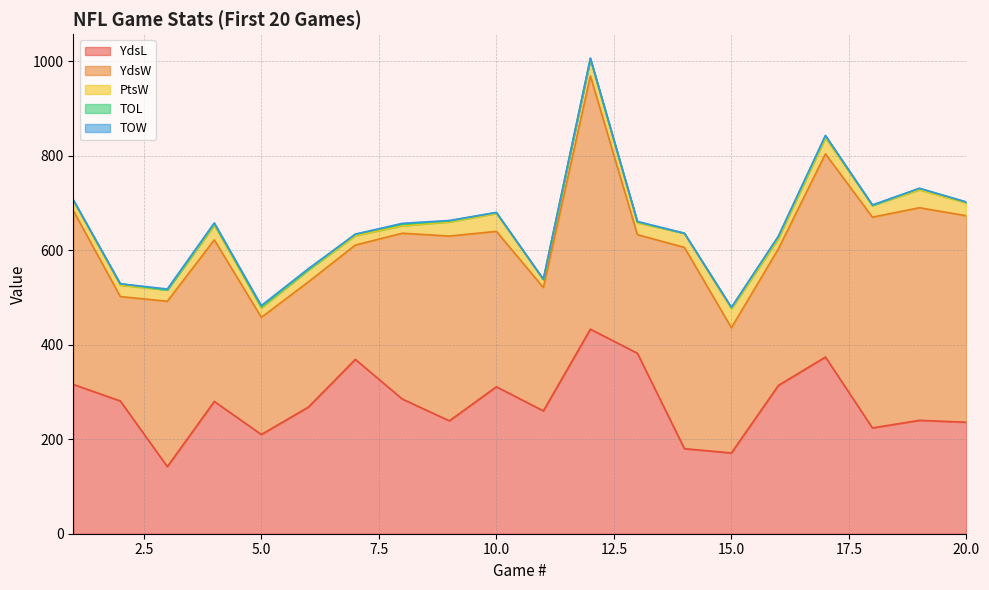

Where does the PtsW series first go above 25?

4